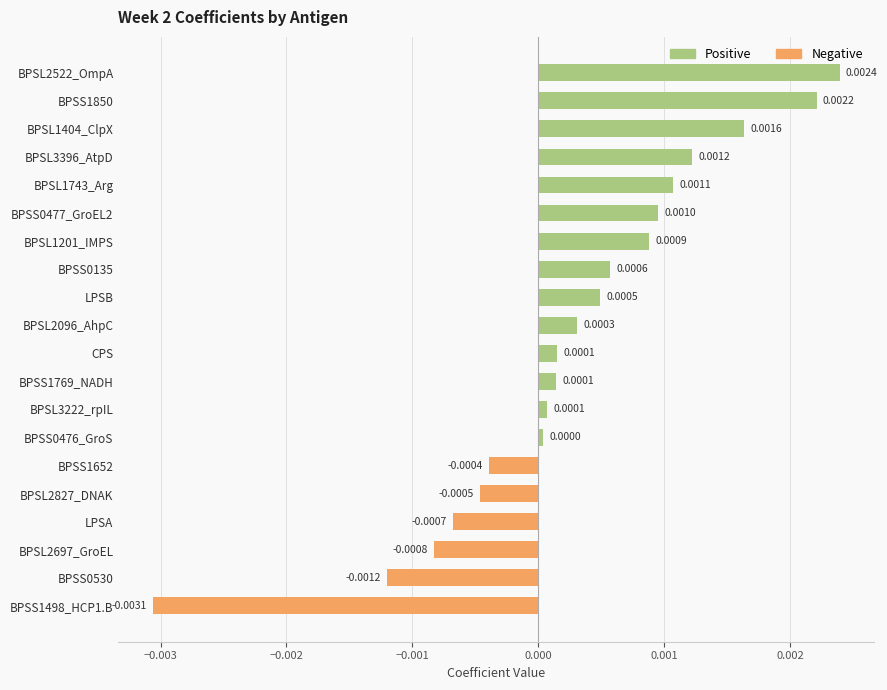

What is the label of the 10th bar from the bottom?

CPS